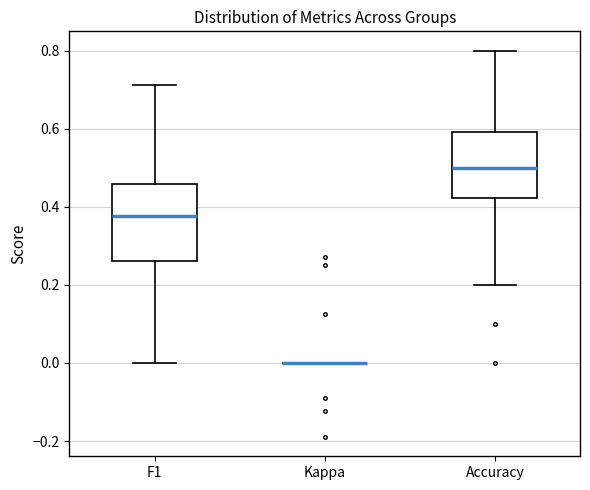

Where is the upper edge of the box for Accuracy on the y-axis? The values are not printed on the chart, so give them approximately, as read against the axis.

0.60